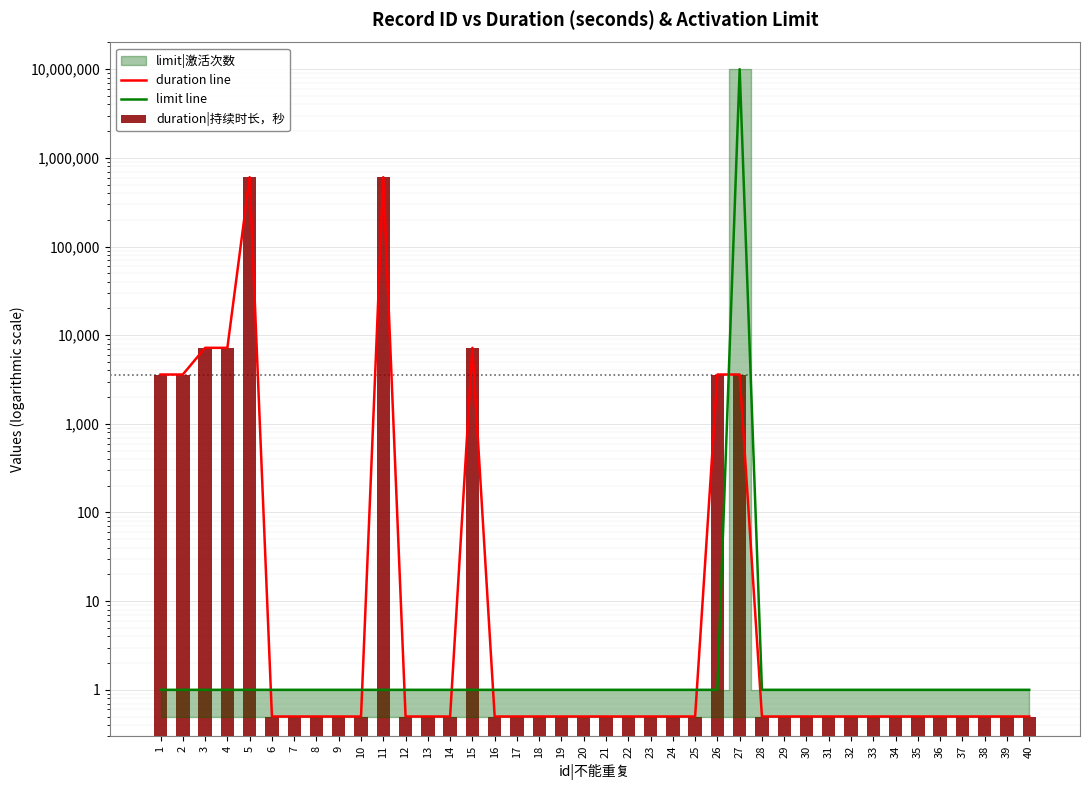

Reading right to left, list all the values displayed in this chart.

duration line: 0.5	0.5	0.5	0.5	0.5	0.5	0.5	0.5	0.5	0.5	0.5	0.5	0.5	3600.0	3600.0	0.5	0.5	0.5	0.5	0.5	0.5	0.5	0.5	0.5	0.5	7200.0	0.5	0.5	0.5	604800.0	0.5	0.5	0.5	0.5	0.5	604800.0	7200.0	7200.0	3600.0	3600.0
limit line: 1.0	1.0	1.0	1.0	1.0	1.0	1.0	1.0	1.0	1.0	1.0	1.0	1.0	9999999.0	1.0	1.0	1.0	1.0	1.0	1.0	1.0	1.0	1.0	1.0	1.0	1.0	1.0	1.0	1.0	1.0	1.0	1.0	1.0	1.0	1.0	1.0	1.0	1.0	1.0	1.0
duration|持续时长，秒: 0.5	0.5	0.5	0.5	0.5	0.5	0.5	0.5	0.5	0.5	0.5	0.5	0.5	3600.0	3600.0	0.5	0.5	0.5	0.5	0.5	0.5	0.5	0.5	0.5	0.5	7200.0	0.5	0.5	0.5	604800.0	0.5	0.5	0.5	0.5	0.5	604800.0	7200.0	7200.0	3600.0	3600.0